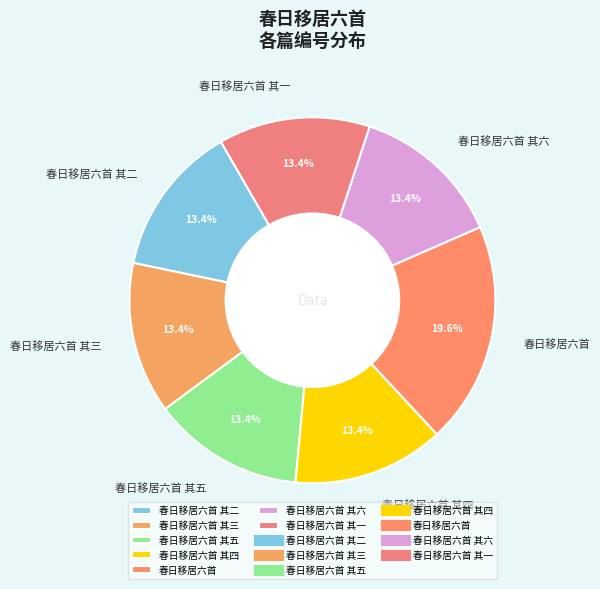

What percentage is NOT represented by 春日移居六首?

80.4%